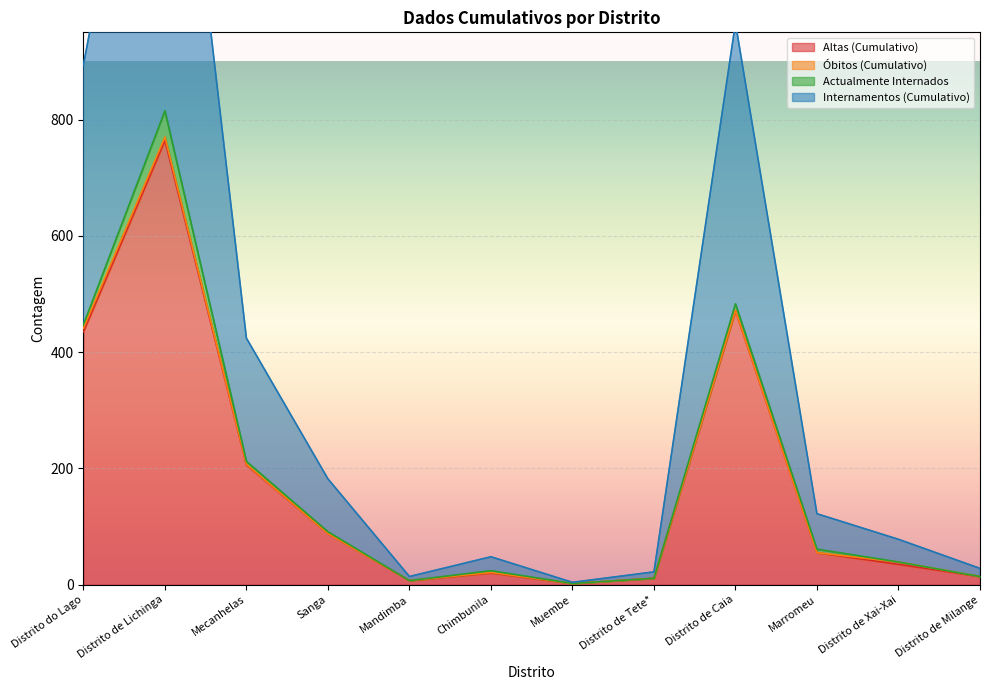

Where does the Internamentos (Cumulativo) series first go above 61?

Distrito do Lago